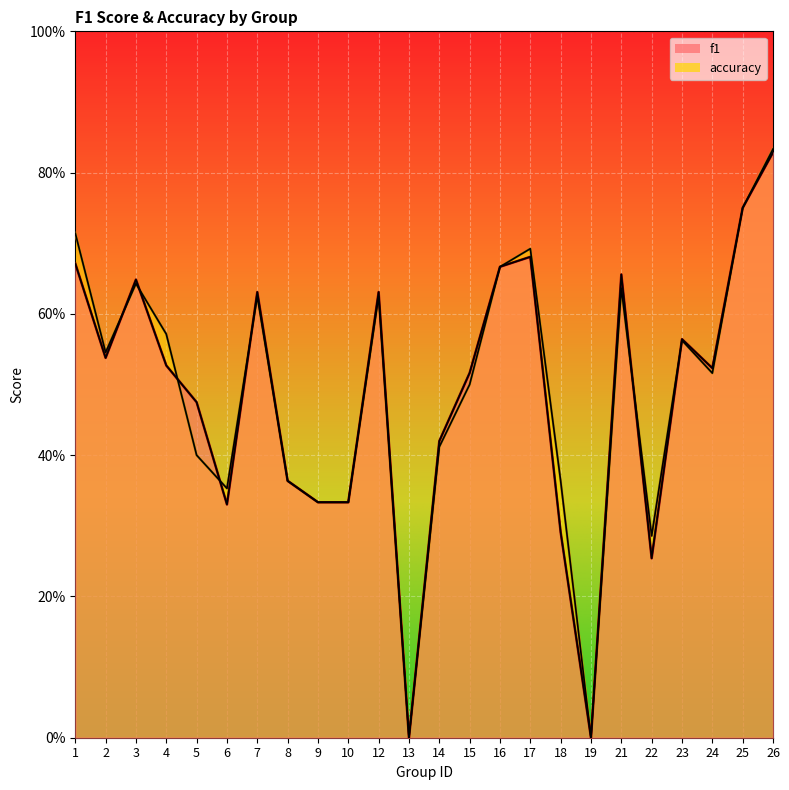

Where is the first local minimum for f1?

2